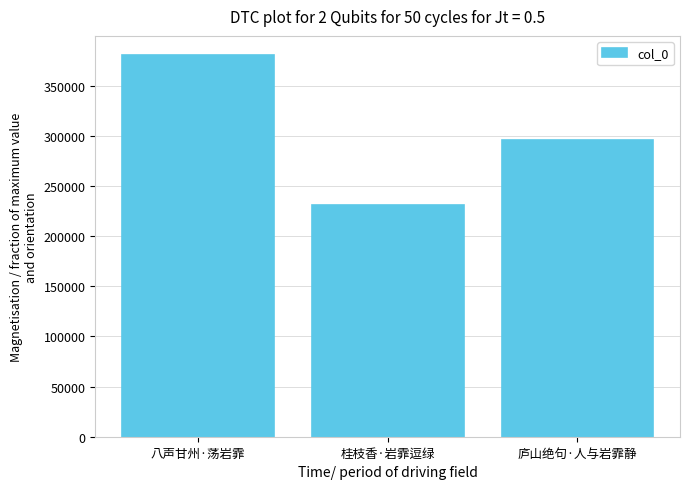

How many values are below 295912?

1